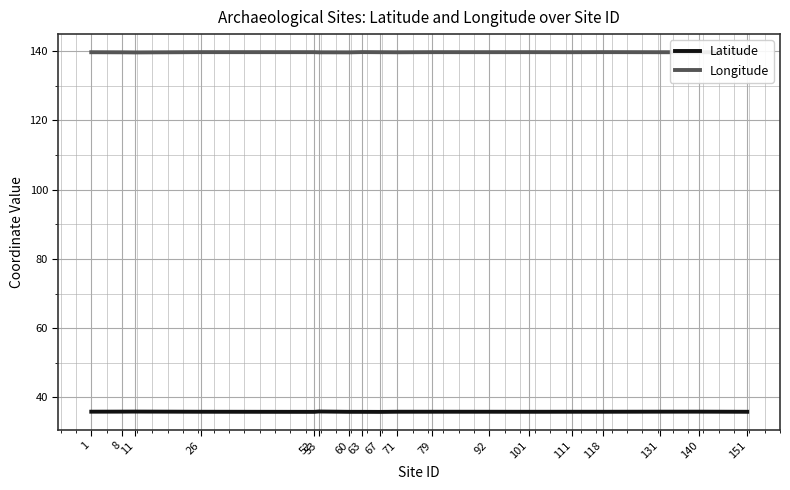

What is the lowest value of the Longitude series?

139.6